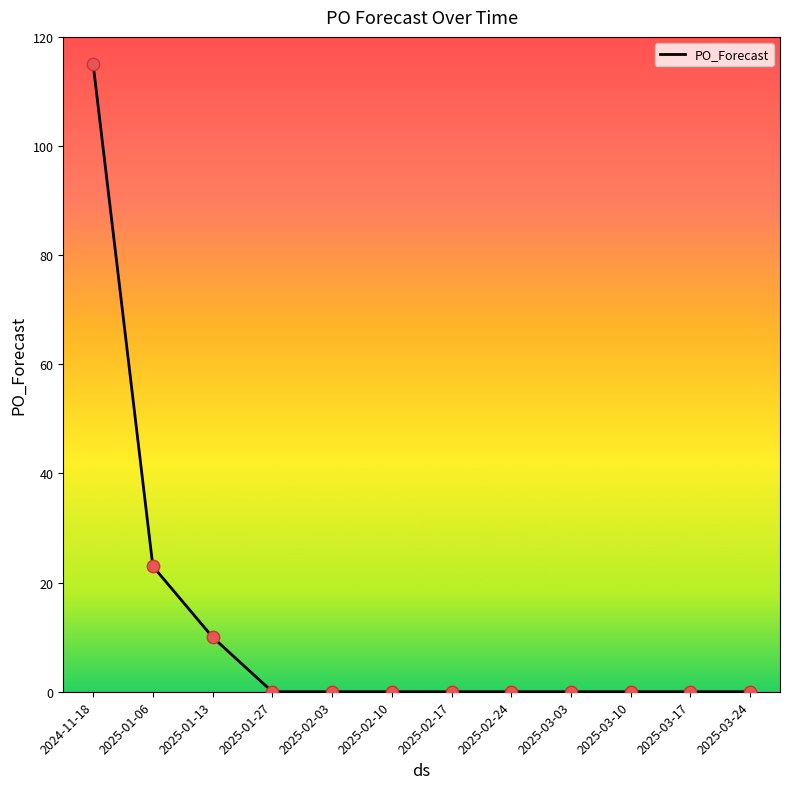

Which has a higher value, 2025-03-03 or 2024-11-18?

2024-11-18